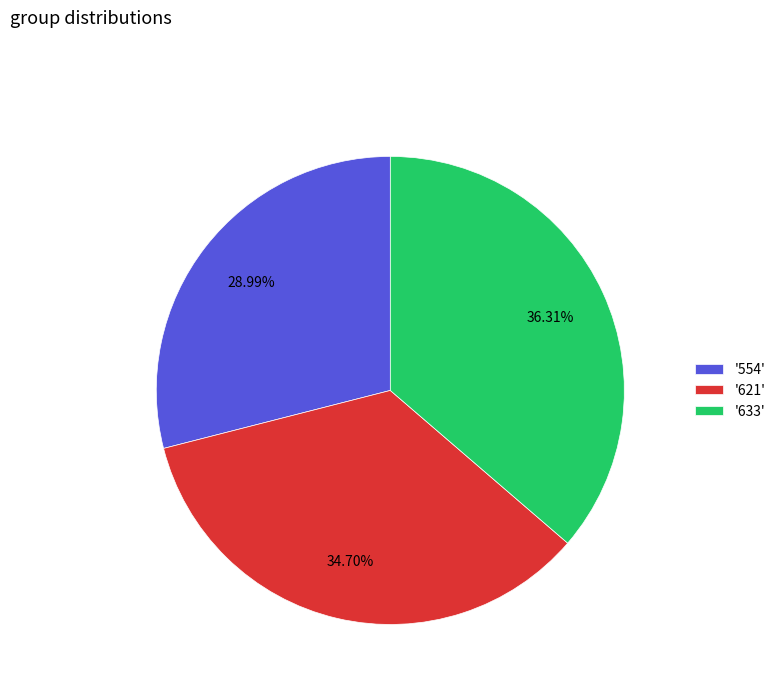

Between '554' and '633', which is larger?

'633'